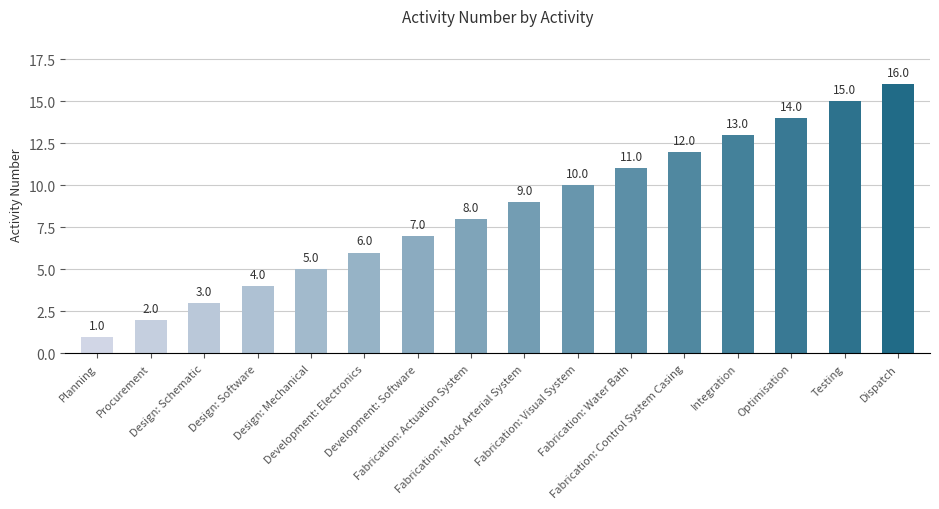

List the labels in order of value, largest first.

Dispatch, Testing, Optimisation, Integration, Fabrication: Control System Casing, Fabrication: Water Bath, Fabrication: Visual System, Fabrication: Mock Arterial System, Fabrication: Actuation System, Development: Software, Development: Electronics, Design: Mechanical, Design: Software, Design: Schematic, Procurement, Planning